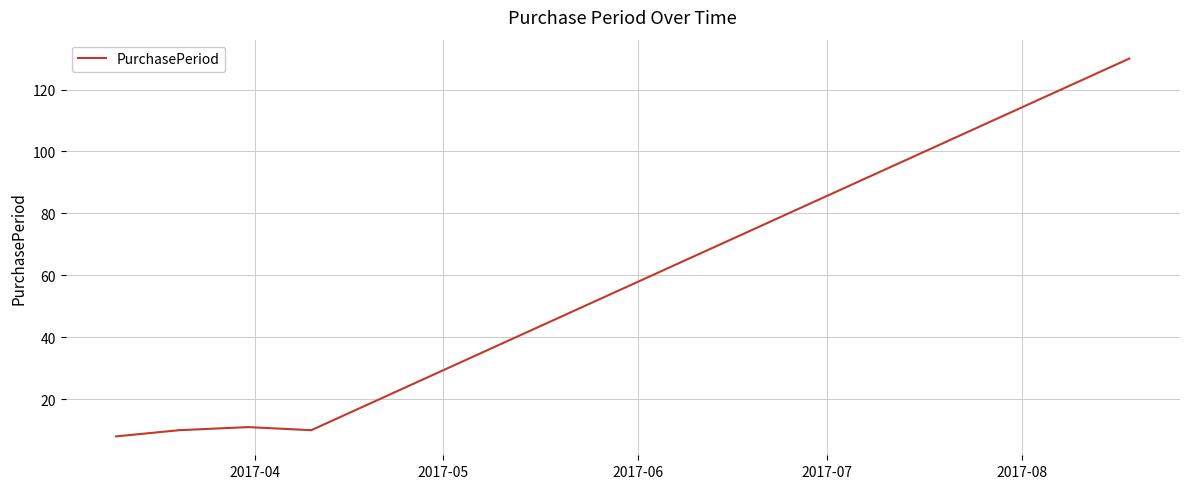

What is the difference between the maximum and minimum values?

122